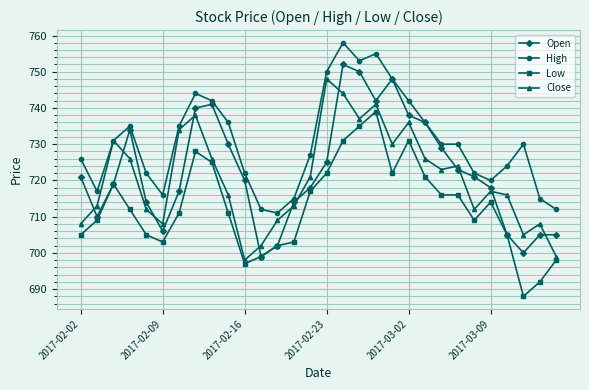

List the series in order of their peak value, lowest first.

Low, Close, Open, High